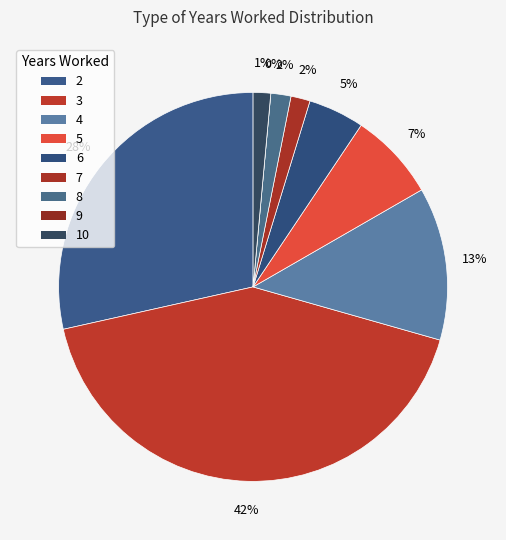

Between 9 and 3, which is larger?

3